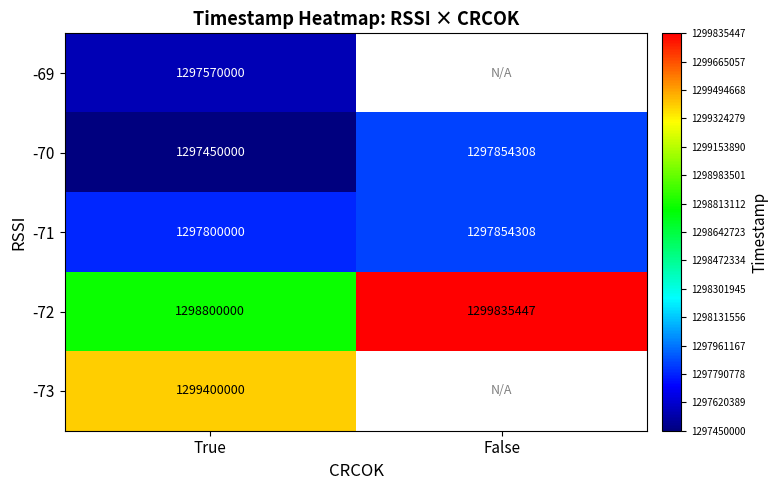

At which category is the sum across all series the highest?

True